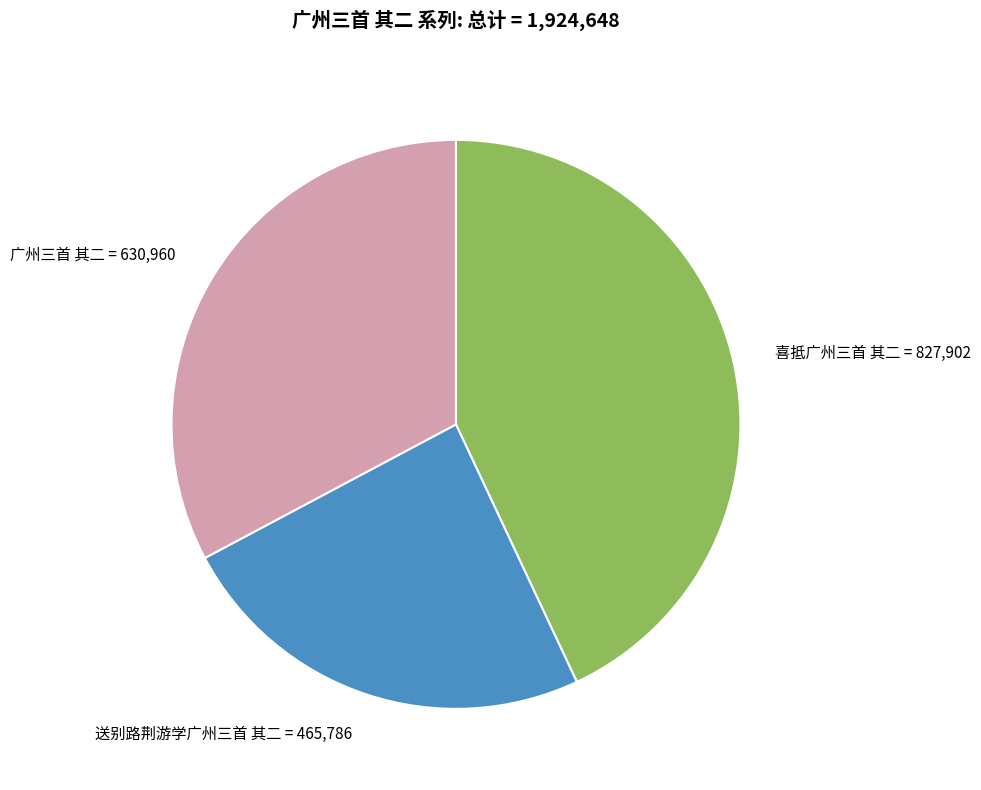

Is it true that 喜抵广州三首 其二 is 43% of the pie?

True